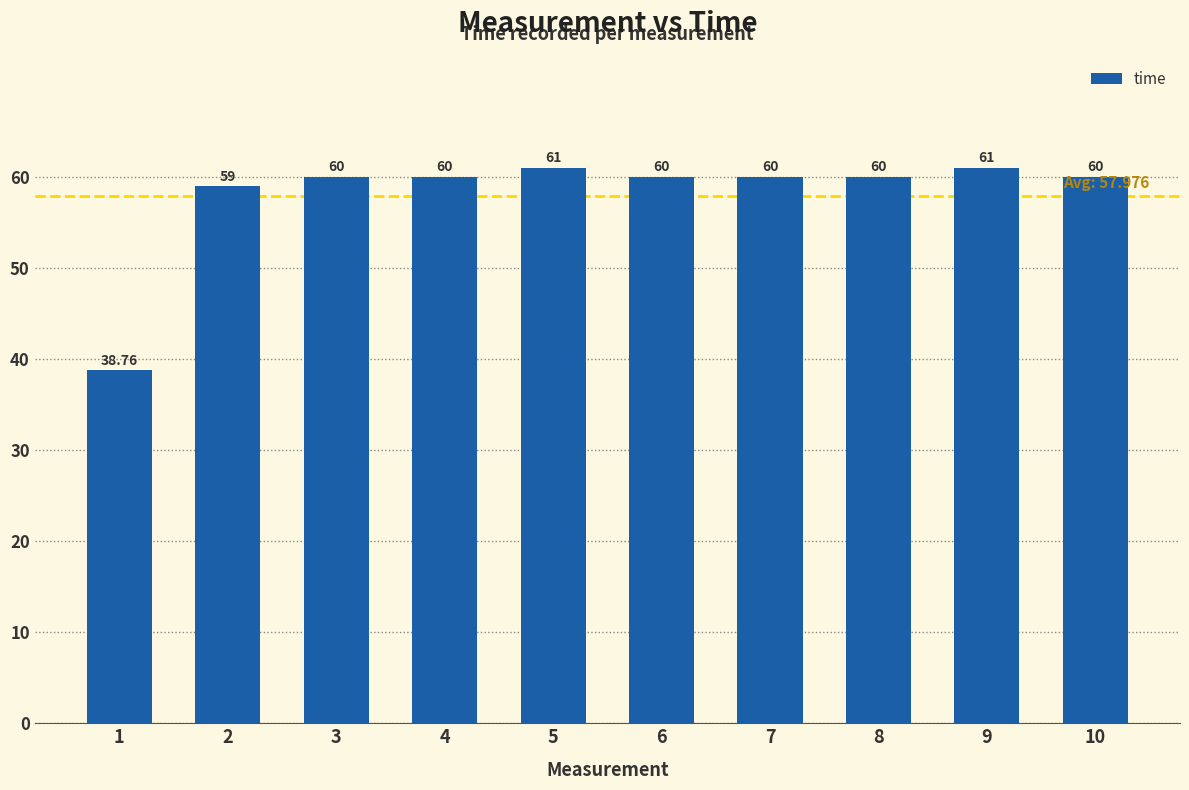

What is the average value?

58.0